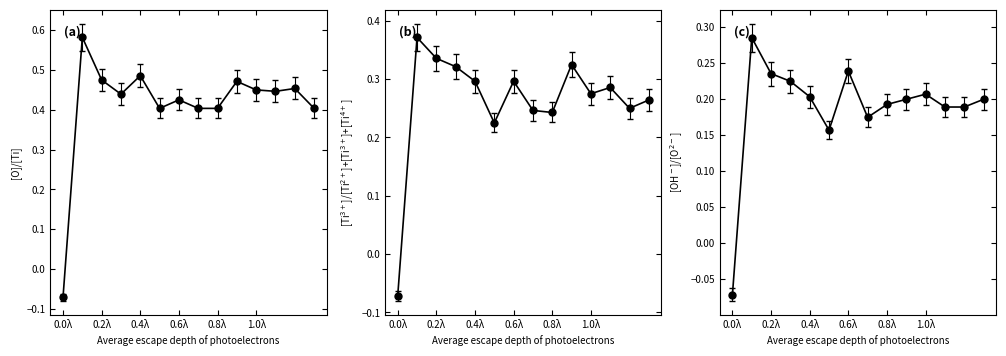

How many lines are shown in the chart?

3